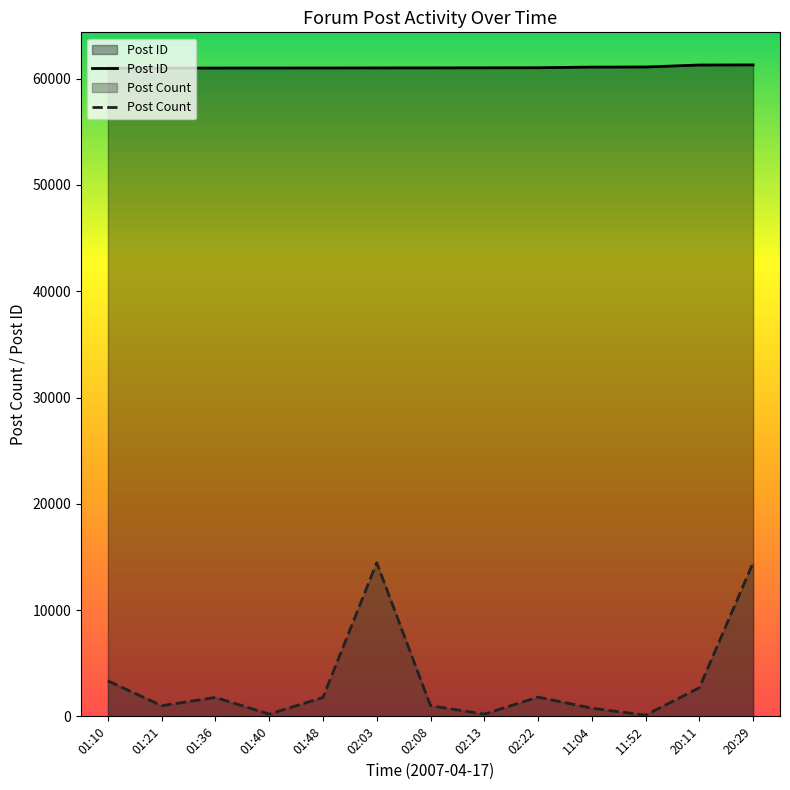

Between 11:04 and 02:13, which is larger?

11:04